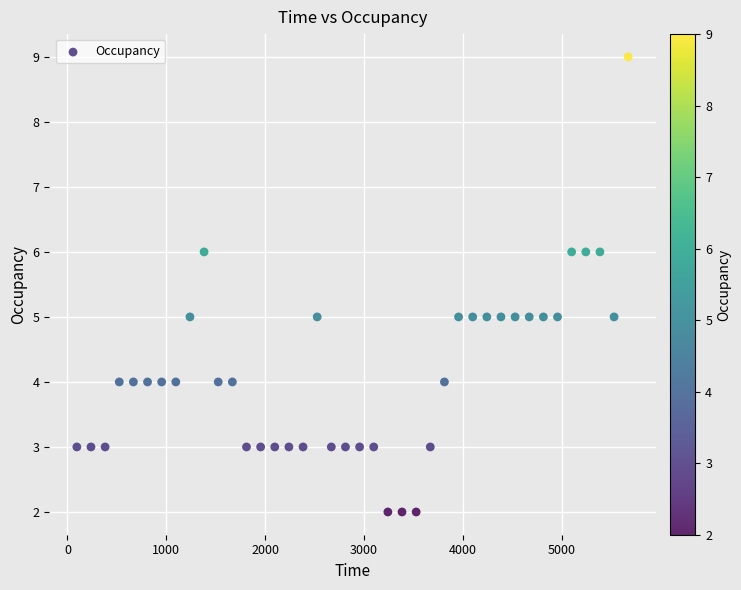

What is the range of Y values (max minus min)?

7